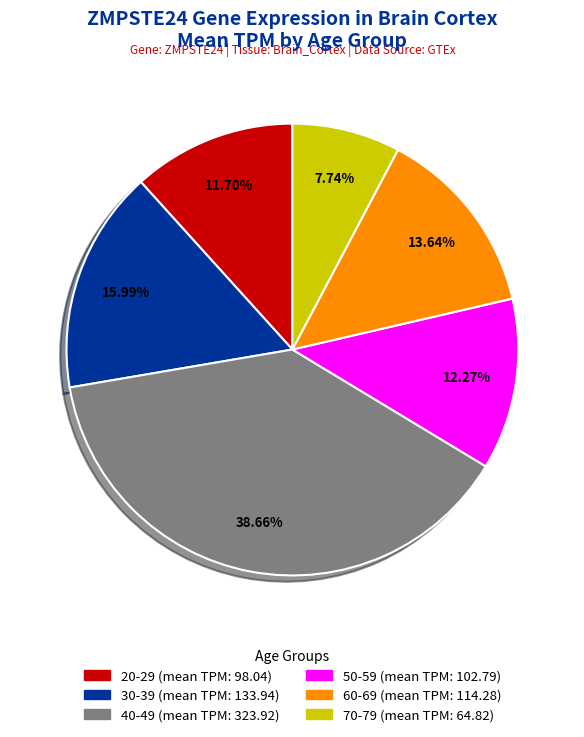

Count the number of slices in the pie.

6